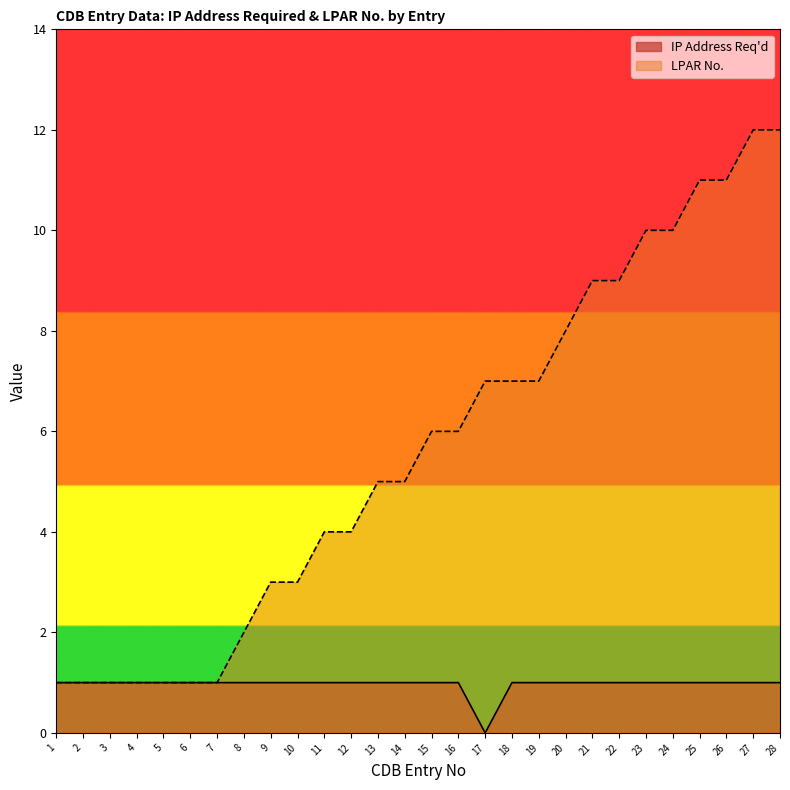

True or false: LPAR No. and IP Address Req'd cross at least once.

False